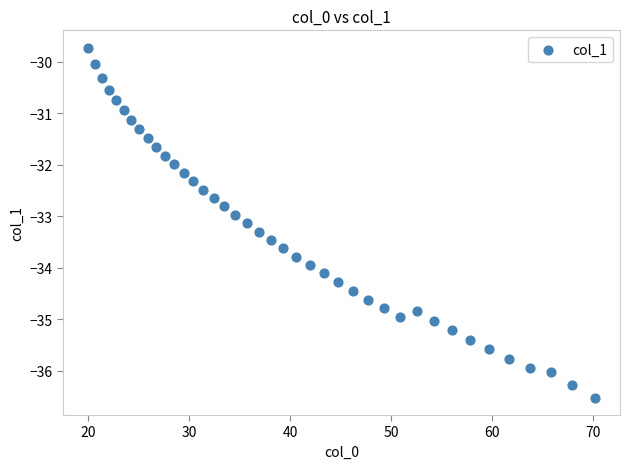

What is the range of X values (max minus min)?

50.2